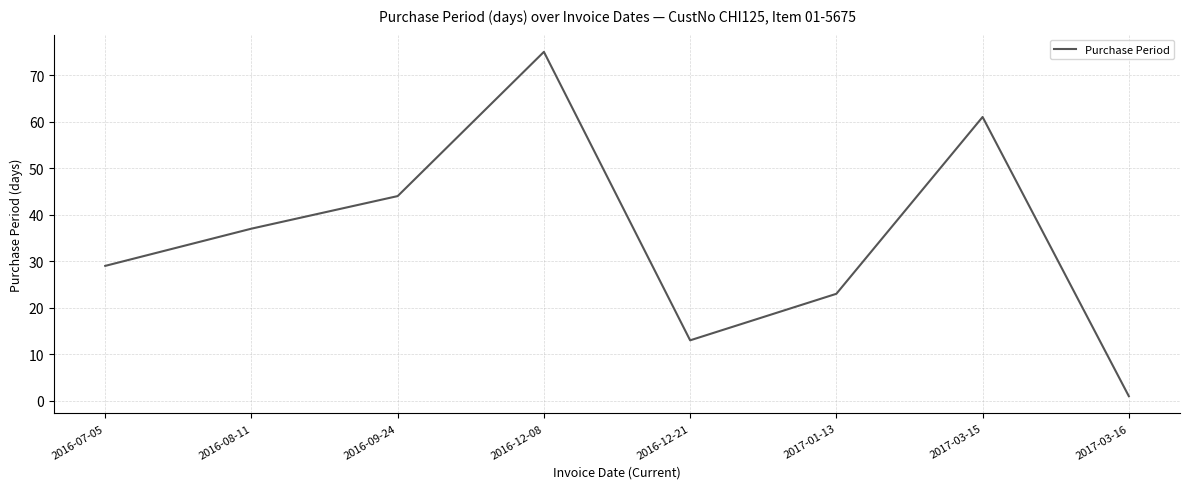

Which label corresponds to the smallest value in the chart?

2017-03-16